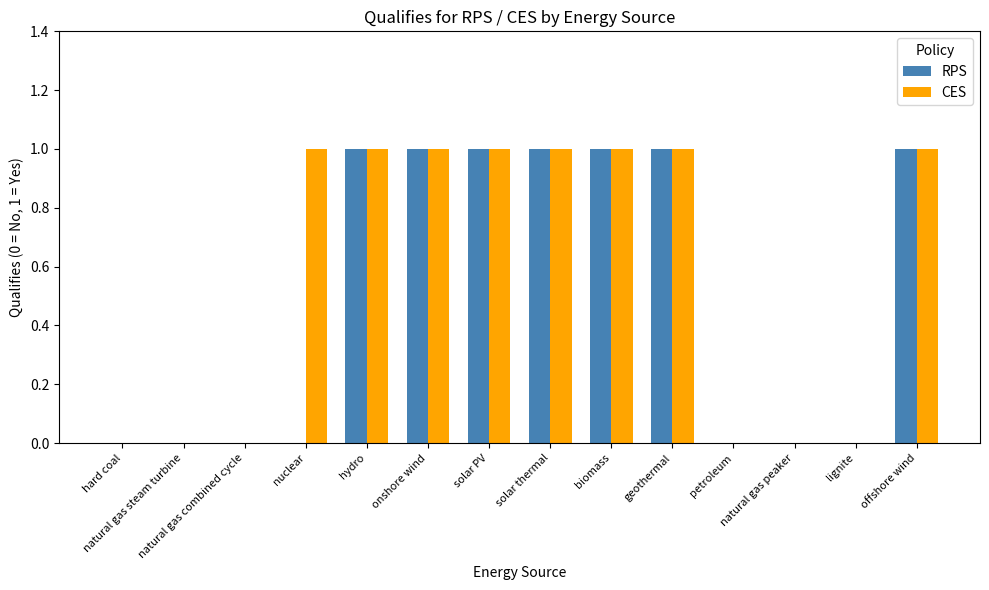

How many groups of bars are there?

14